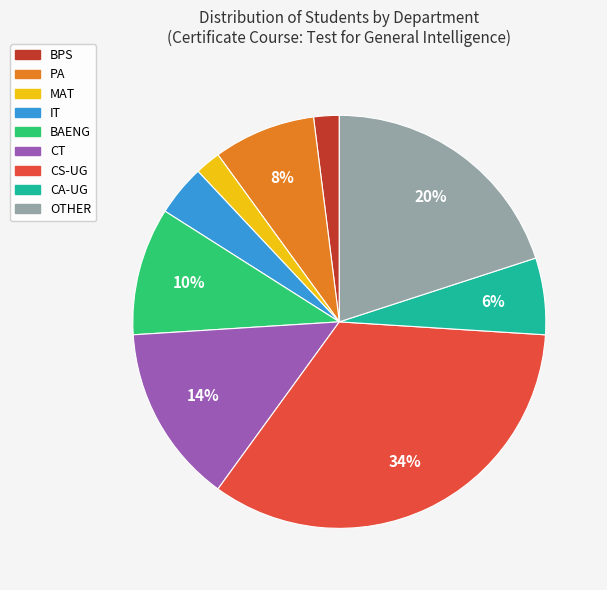

Which slice is the largest?

CS-UG